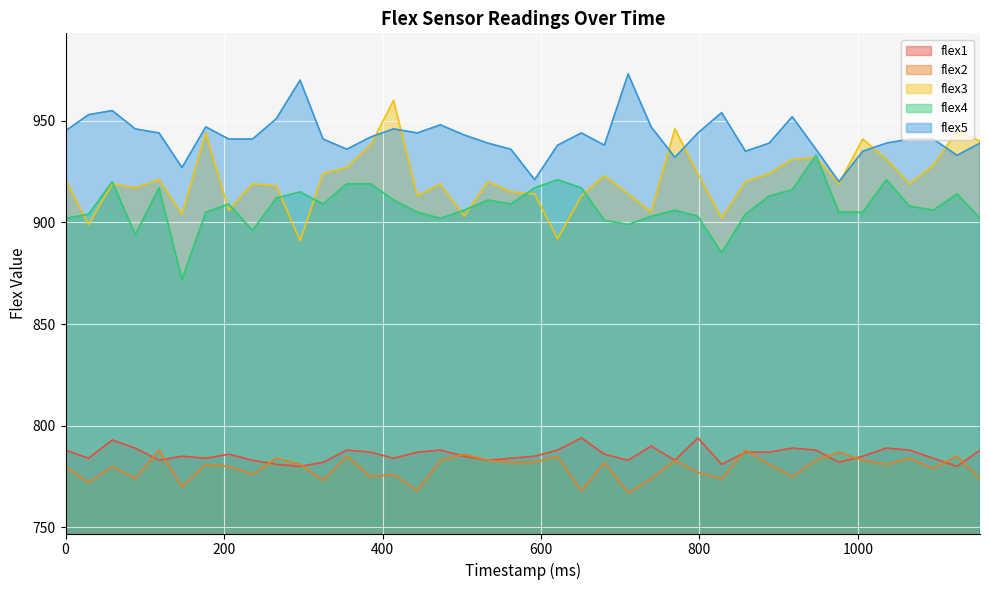

Where is the first local minimum for flex2?

29